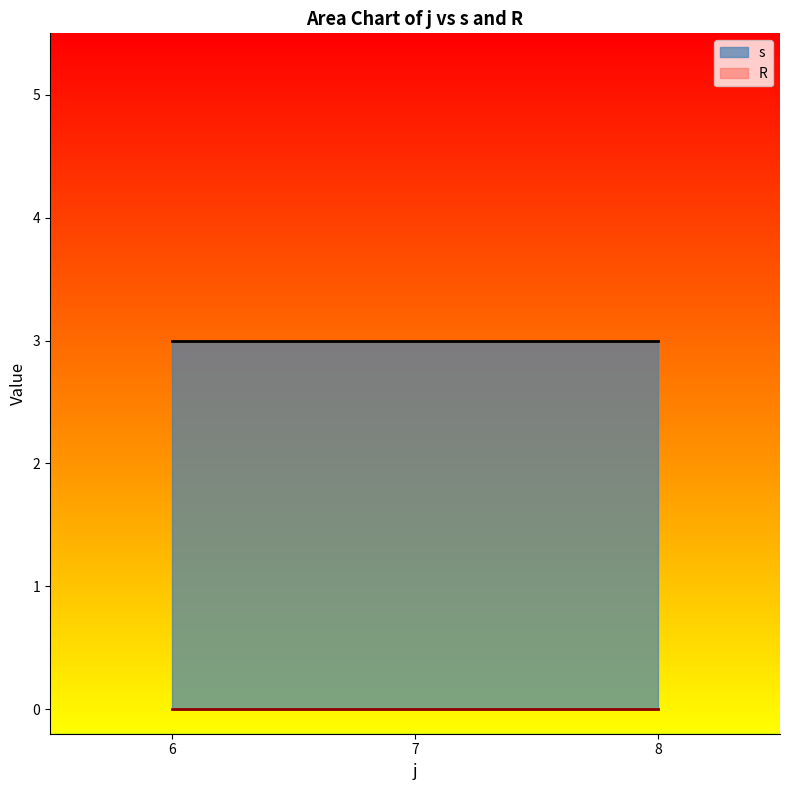

Which series has the largest total across all categories?

s